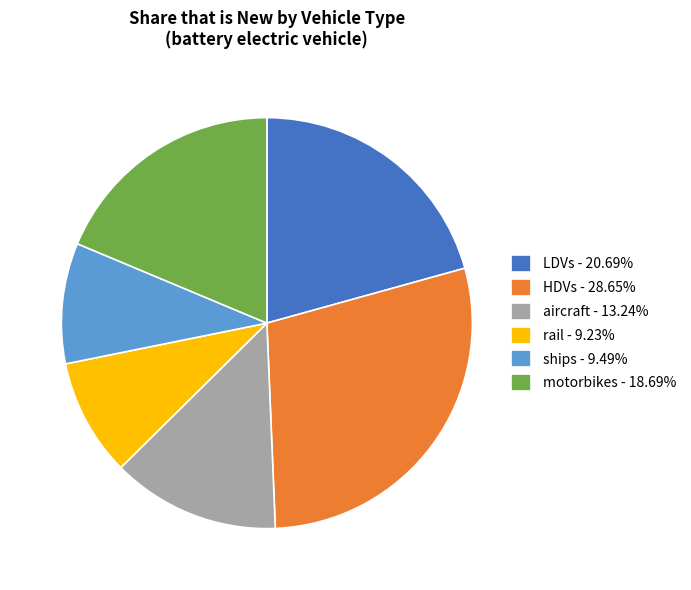

Is the sum of motorbikes - 18.69% and aircraft - 13.24% greater than half?

No